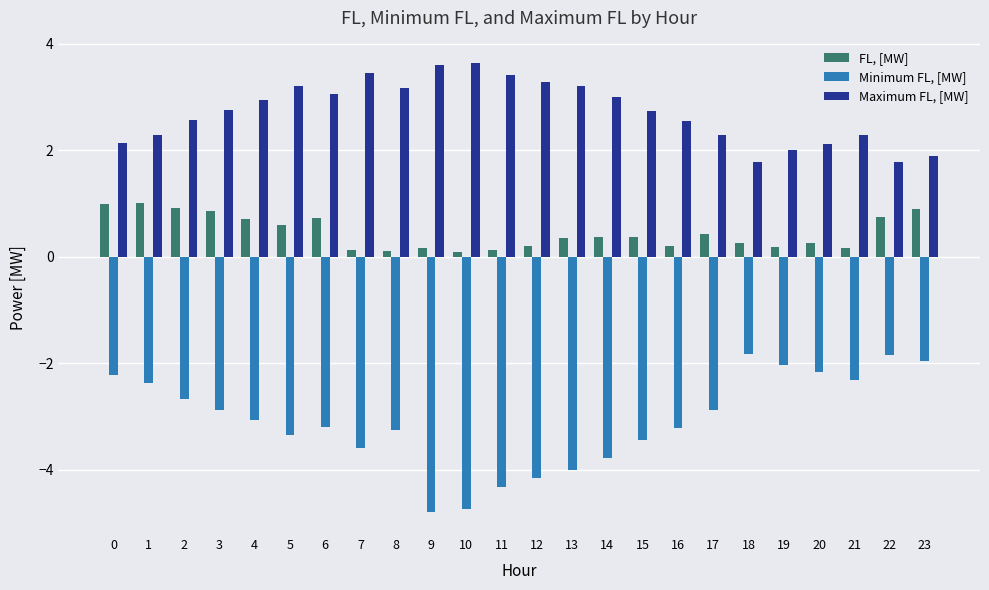

List the series in order of their peak value, lowest first.

Minimum FL, [MW], FL, [MW], Maximum FL, [MW]